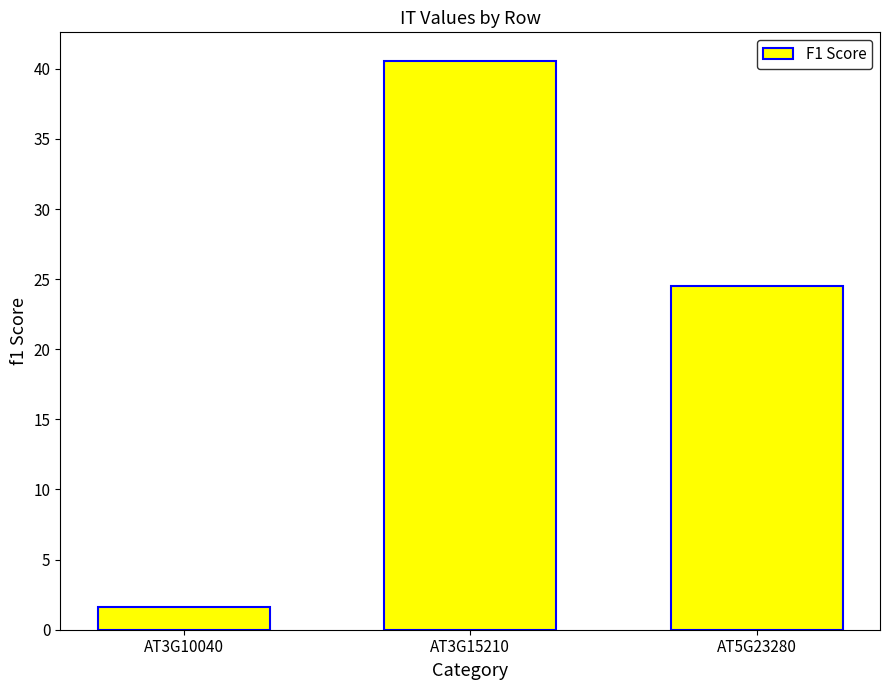

Reading right to left, list all the values displayed in this chart.

AT5G23280=24.5	AT3G15210=40.6	AT3G10040=1.6